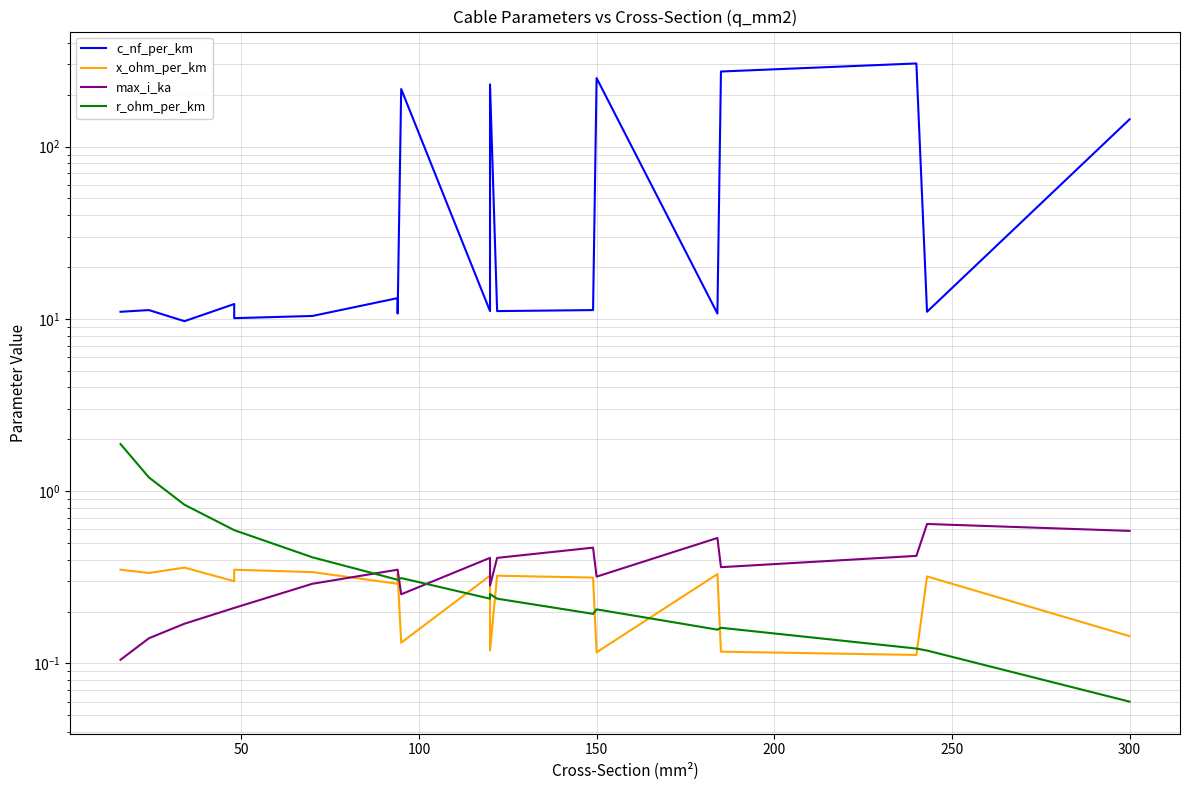

Which has a higher value, 300 or 100?

300